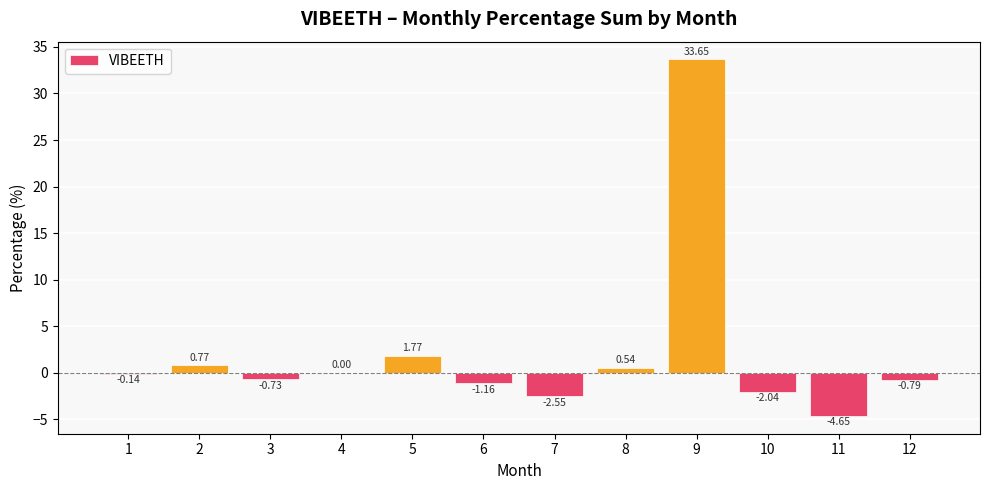

Which has a higher value, 2 or 9?

9